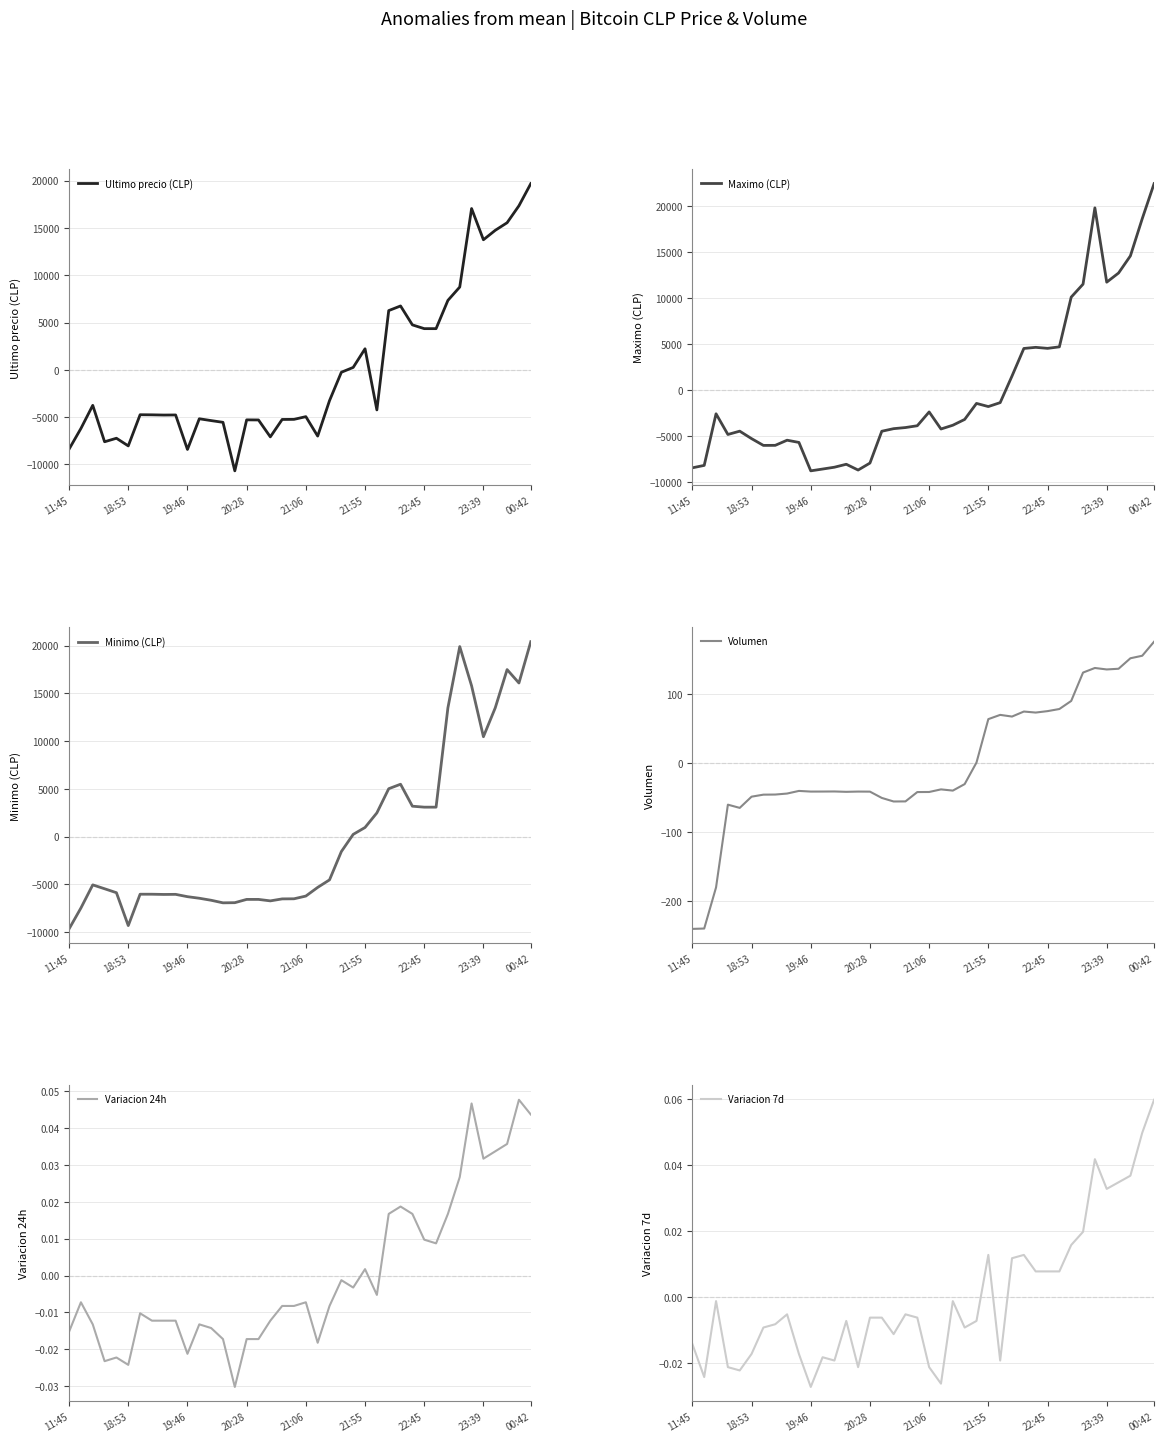

Is it true that Minimo (CLP) equals 3087.8 at 31?

True